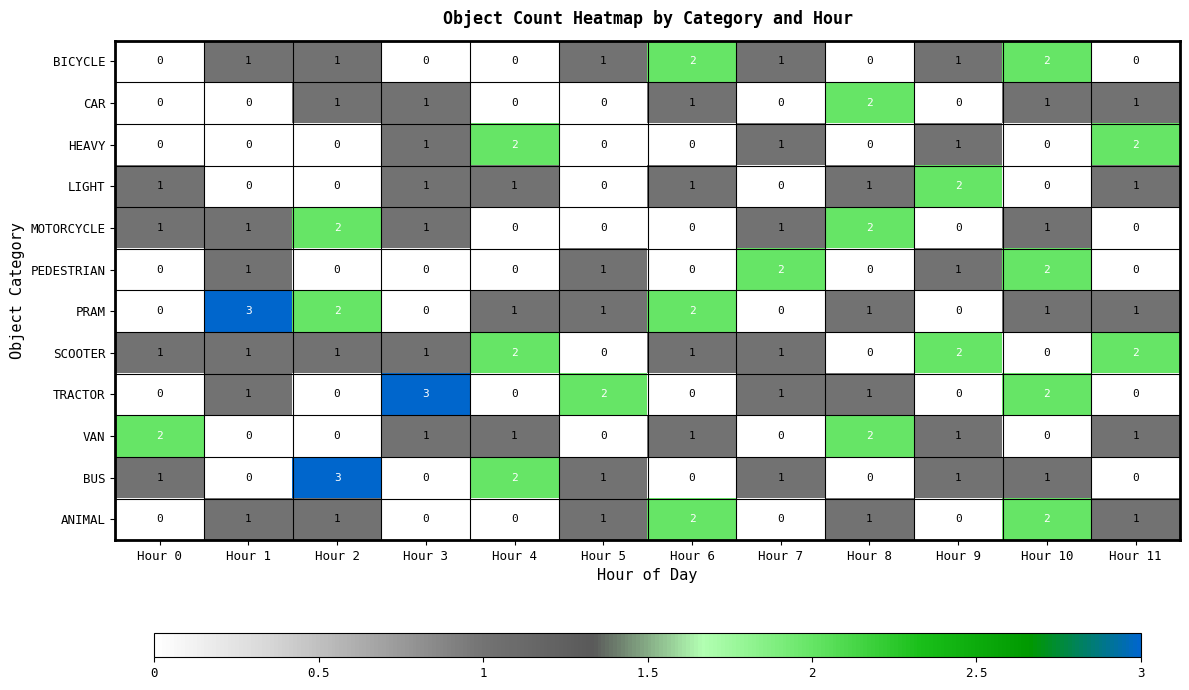

What is the sum of all CAR values?

7